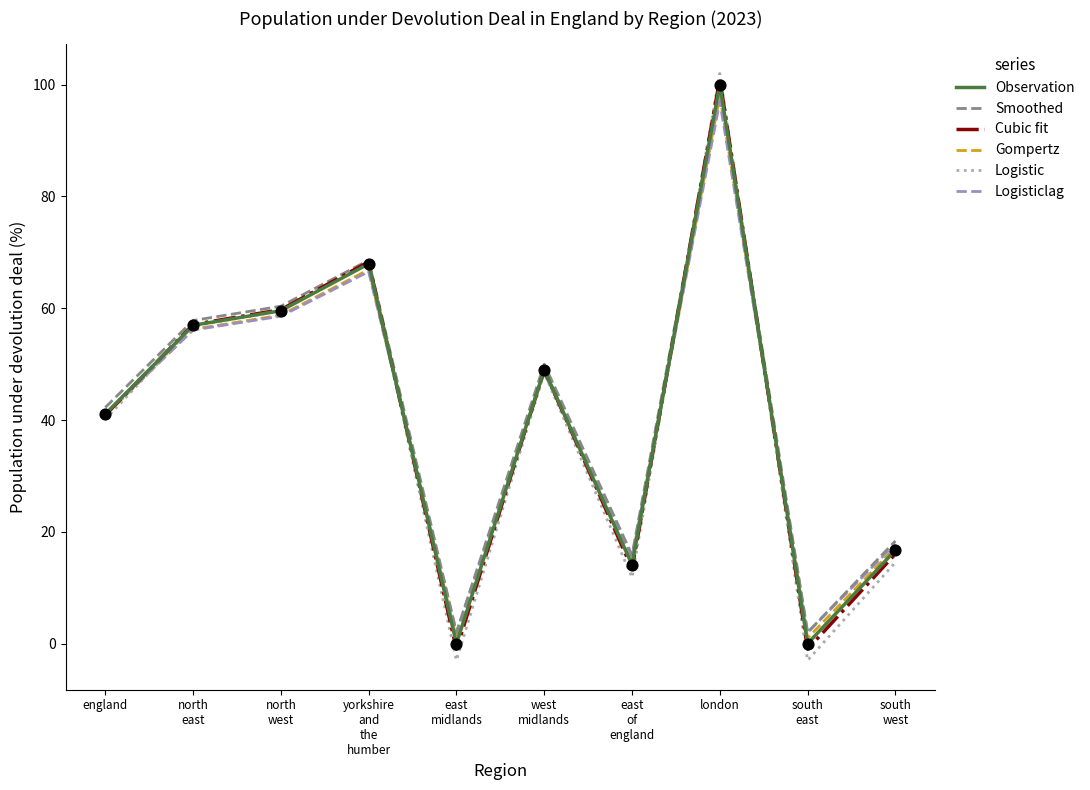

At which category is the sum across all series the highest?

london